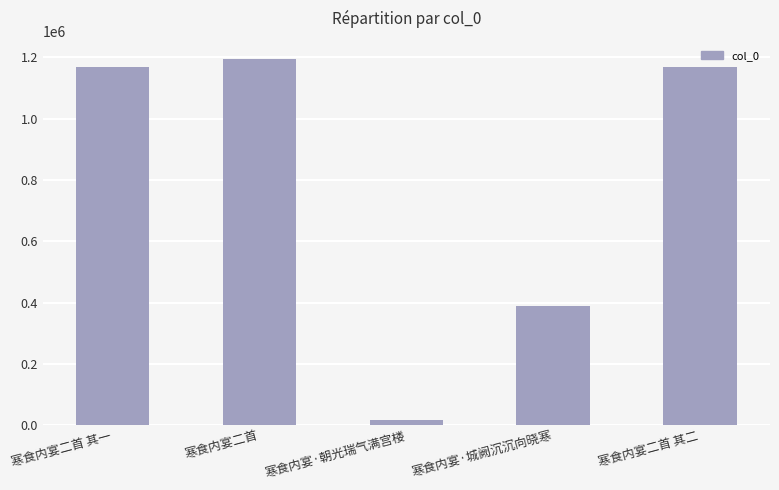

Which category has the lowest value across all series?

寒食内宴·朝光瑞气满宫楼